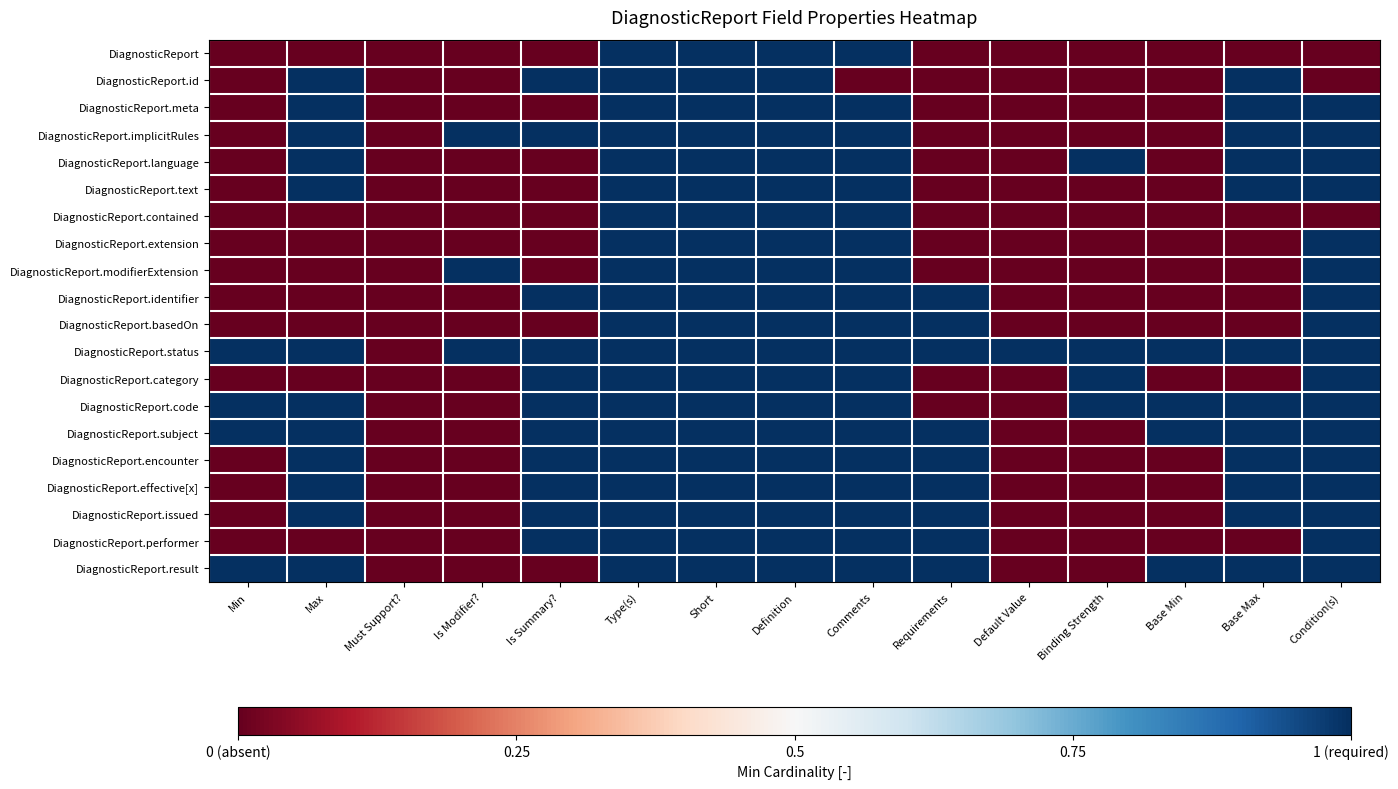

Reading left to right, transcribe all the data shown in this chart.

DiagnosticReport: Min=-1	Max=-1	Must Support?=-1	Is Modifier?=-1	Is Summary?=-1	Type(s)=1	Short=1	Definition=1	Comments=1	Requirements=-1	Default Value=-1	Binding Strength=-1	Base Min=-1	Base Max=-1	Condition(s)=-1
DiagnosticReport.id: Min=-1	Max=1	Must Support?=-1	Is Modifier?=-1	Is Summary?=1	Type(s)=1	Short=1	Definition=1	Comments=-1	Requirements=-1	Default Value=-1	Binding Strength=-1	Base Min=-1	Base Max=1	Condition(s)=-1
DiagnosticReport.meta: Min=-1	Max=1	Must Support?=-1	Is Modifier?=-1	Is Summary?=-1	Type(s)=1	Short=1	Definition=1	Comments=1	Requirements=-1	Default Value=-1	Binding Strength=-1	Base Min=-1	Base Max=1	Condition(s)=1
DiagnosticReport.implicitRules: Min=-1	Max=1	Must Support?=-1	Is Modifier?=1	Is Summary?=1	Type(s)=1	Short=1	Definition=1	Comments=1	Requirements=-1	Default Value=-1	Binding Strength=-1	Base Min=-1	Base Max=1	Condition(s)=1
DiagnosticReport.language: Min=-1	Max=1	Must Support?=-1	Is Modifier?=-1	Is Summary?=-1	Type(s)=1	Short=1	Definition=1	Comments=1	Requirements=-1	Default Value=-1	Binding Strength=1	Base Min=-1	Base Max=1	Condition(s)=1
DiagnosticReport.text: Min=-1	Max=1	Must Support?=-1	Is Modifier?=-1	Is Summary?=-1	Type(s)=1	Short=1	Definition=1	Comments=1	Requirements=-1	Default Value=-1	Binding Strength=-1	Base Min=-1	Base Max=1	Condition(s)=1
DiagnosticReport.contained: Min=-1	Max=-1	Must Support?=-1	Is Modifier?=-1	Is Summary?=-1	Type(s)=1	Short=1	Definition=1	Comments=1	Requirements=-1	Default Value=-1	Binding Strength=-1	Base Min=-1	Base Max=-1	Condition(s)=-1
DiagnosticReport.extension: Min=-1	Max=-1	Must Support?=-1	Is Modifier?=-1	Is Summary?=-1	Type(s)=1	Short=1	Definition=1	Comments=1	Requirements=-1	Default Value=-1	Binding Strength=-1	Base Min=-1	Base Max=-1	Condition(s)=1
DiagnosticReport.modifierExtension: Min=-1	Max=-1	Must Support?=-1	Is Modifier?=1	Is Summary?=-1	Type(s)=1	Short=1	Definition=1	Comments=1	Requirements=-1	Default Value=-1	Binding Strength=-1	Base Min=-1	Base Max=-1	Condition(s)=1
DiagnosticReport.identifier: Min=-1	Max=-1	Must Support?=-1	Is Modifier?=-1	Is Summary?=1	Type(s)=1	Short=1	Definition=1	Comments=1	Requirements=1	Default Value=-1	Binding Strength=-1	Base Min=-1	Base Max=-1	Condition(s)=1
DiagnosticReport.basedOn: Min=-1	Max=-1	Must Support?=-1	Is Modifier?=-1	Is Summary?=-1	Type(s)=1	Short=1	Definition=1	Comments=1	Requirements=1	Default Value=-1	Binding Strength=-1	Base Min=-1	Base Max=-1	Condition(s)=1
DiagnosticReport.status: Min=1	Max=1	Must Support?=-1	Is Modifier?=1	Is Summary?=1	Type(s)=1	Short=1	Definition=1	Comments=1	Requirements=1	Default Value=1	Binding Strength=1	Base Min=1	Base Max=1	Condition(s)=1
DiagnosticReport.category: Min=-1	Max=-1	Must Support?=-1	Is Modifier?=-1	Is Summary?=1	Type(s)=1	Short=1	Definition=1	Comments=1	Requirements=-1	Default Value=-1	Binding Strength=1	Base Min=-1	Base Max=-1	Condition(s)=1
DiagnosticReport.code: Min=1	Max=1	Must Support?=-1	Is Modifier?=-1	Is Summary?=1	Type(s)=1	Short=1	Definition=1	Comments=1	Requirements=-1	Default Value=-1	Binding Strength=1	Base Min=1	Base Max=1	Condition(s)=1
DiagnosticReport.subject: Min=1	Max=1	Must Support?=-1	Is Modifier?=-1	Is Summary?=1	Type(s)=1	Short=1	Definition=1	Comments=1	Requirements=1	Default Value=-1	Binding Strength=-1	Base Min=1	Base Max=1	Condition(s)=1
DiagnosticReport.encounter: Min=-1	Max=1	Must Support?=-1	Is Modifier?=-1	Is Summary?=1	Type(s)=1	Short=1	Definition=1	Comments=1	Requirements=1	Default Value=-1	Binding Strength=-1	Base Min=-1	Base Max=1	Condition(s)=1
DiagnosticReport.effective[x]: Min=-1	Max=1	Must Support?=-1	Is Modifier?=-1	Is Summary?=1	Type(s)=1	Short=1	Definition=1	Comments=1	Requirements=1	Default Value=-1	Binding Strength=-1	Base Min=-1	Base Max=1	Condition(s)=1
DiagnosticReport.issued: Min=-1	Max=1	Must Support?=-1	Is Modifier?=-1	Is Summary?=1	Type(s)=1	Short=1	Definition=1	Comments=1	Requirements=1	Default Value=-1	Binding Strength=-1	Base Min=-1	Base Max=1	Condition(s)=1
DiagnosticReport.performer: Min=-1	Max=-1	Must Support?=-1	Is Modifier?=-1	Is Summary?=1	Type(s)=1	Short=1	Definition=1	Comments=1	Requirements=1	Default Value=-1	Binding Strength=-1	Base Min=-1	Base Max=-1	Condition(s)=1
DiagnosticReport.result: Min=1	Max=1	Must Support?=-1	Is Modifier?=-1	Is Summary?=-1	Type(s)=1	Short=1	Definition=1	Comments=1	Requirements=1	Default Value=-1	Binding Strength=-1	Base Min=1	Base Max=1	Condition(s)=1